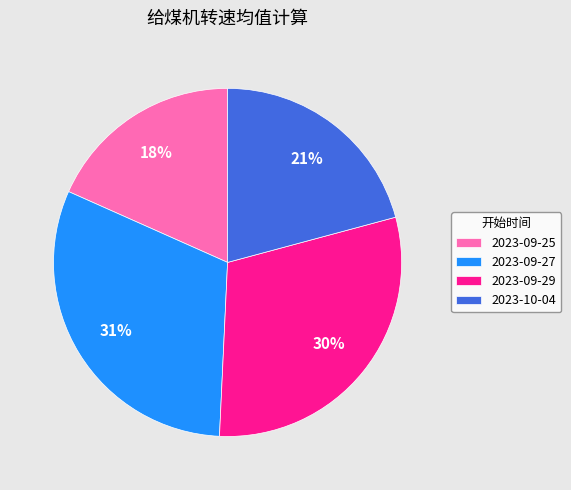

Does any single category account for the majority?

No